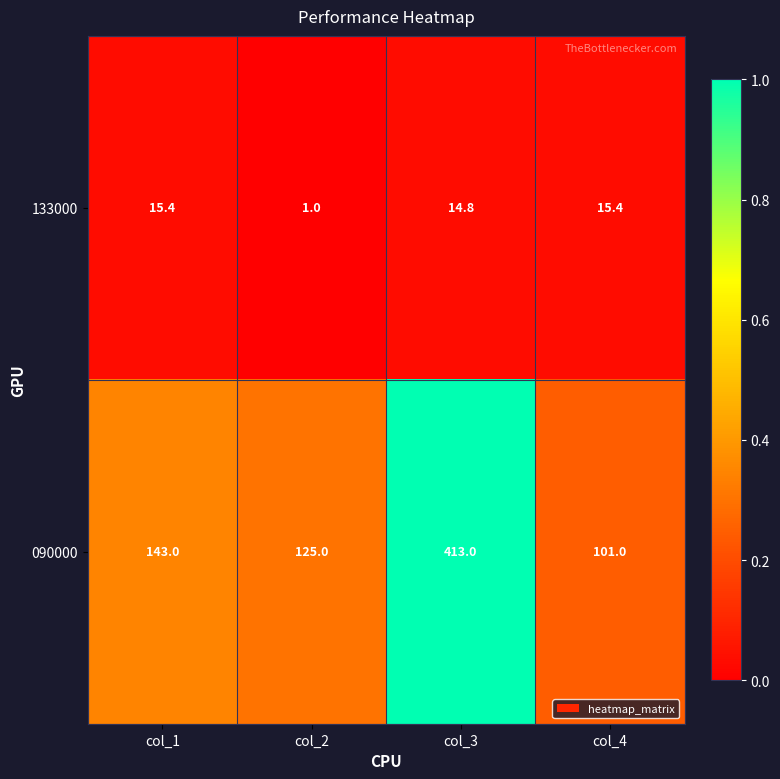

List the series in order of their overall mean, highest first.

090000, 133000